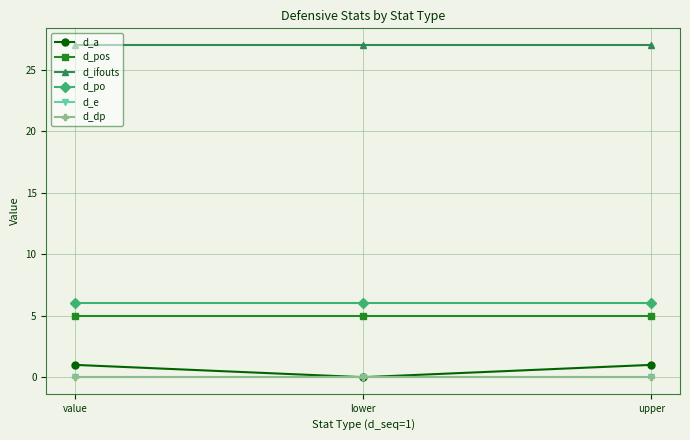

Does the chart display data point markers on the line(s)?

Yes